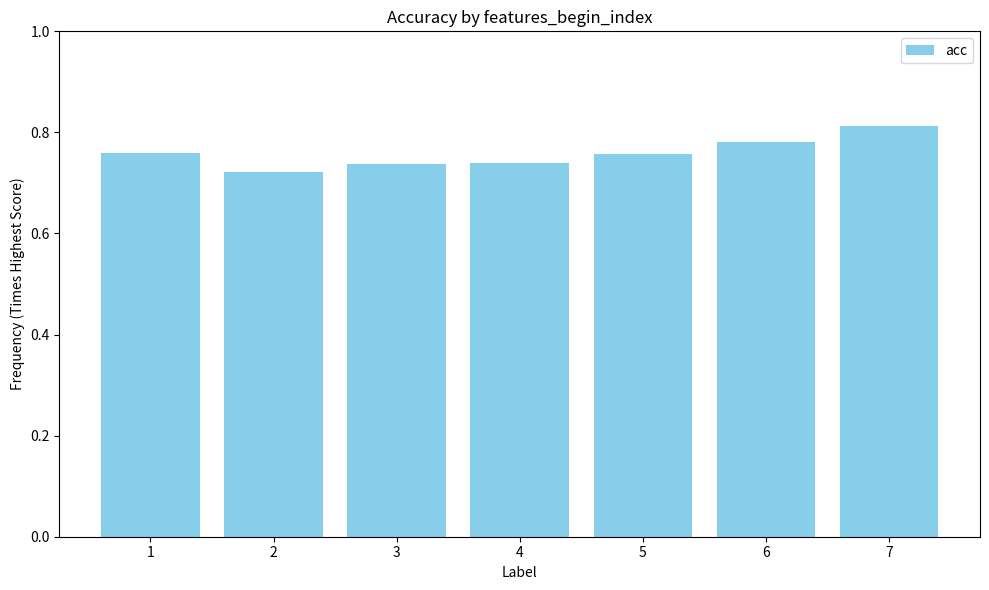

Which label corresponds to the largest value in the chart?

7